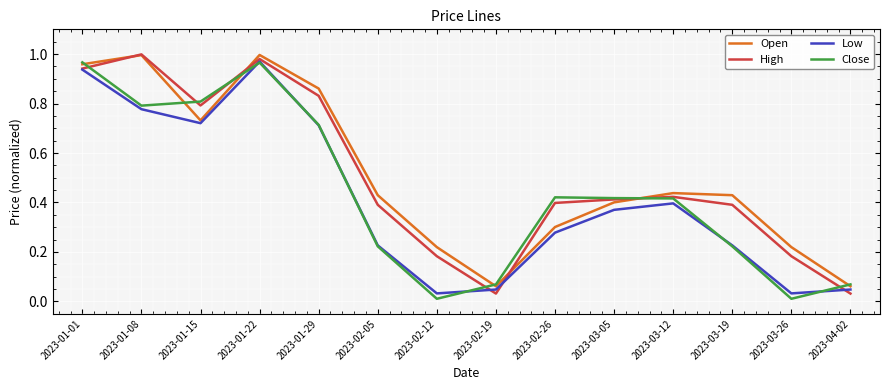

Between 2023-01-01 and 2023-01-29, which series saw the biggest shift?

Close